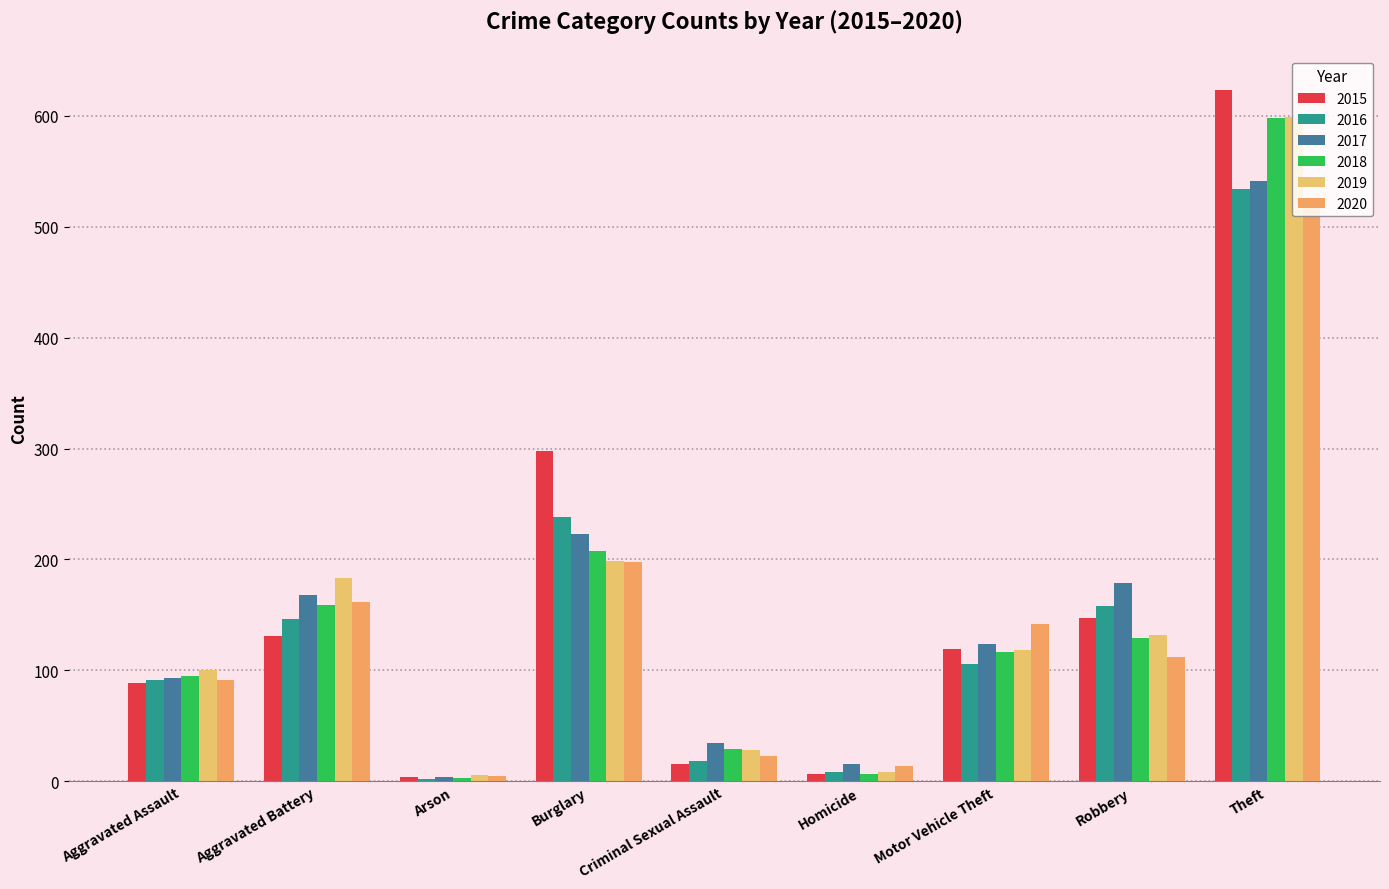

What is the label of the 5th bar from the right?

Criminal Sexual Assault